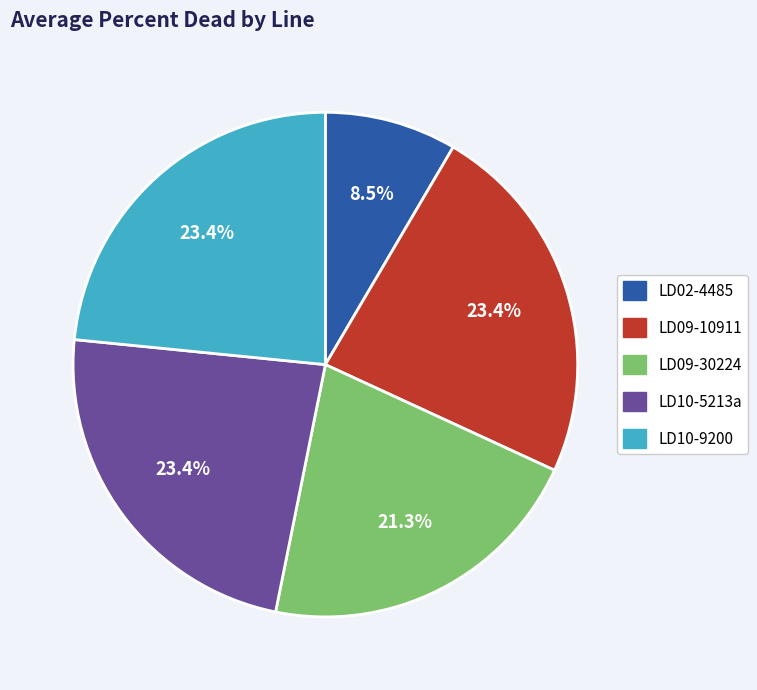

Is there any slice that represents more than half of the pie?

No